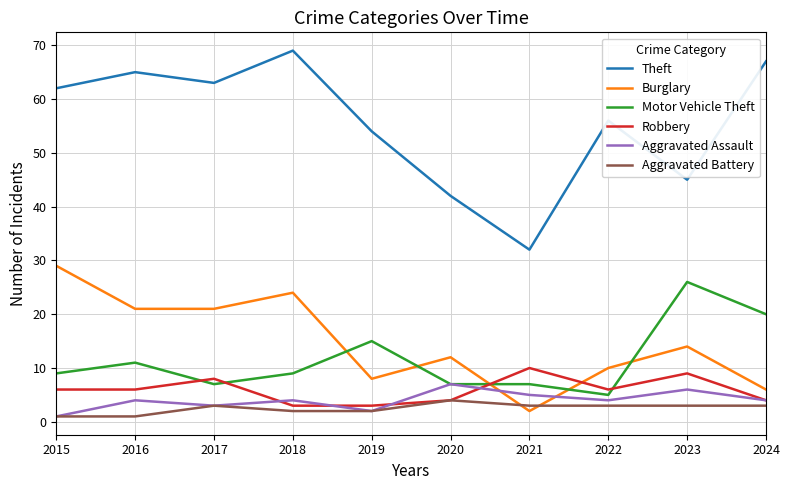

Reading left to right, extract all data points from this chart.

Theft: 2015=62	2016=65	2017=63	2018=69	2019=54	2020=42	2021=32	2022=56	2023=45	2024=67
Burglary: 2015=29	2016=21	2017=21	2018=24	2019=8	2020=12	2021=2	2022=10	2023=14	2024=6
Motor Vehicle Theft: 2015=9	2016=11	2017=7	2018=9	2019=15	2020=7	2021=7	2022=5	2023=26	2024=20
Robbery: 2015=6	2016=6	2017=8	2018=3	2019=3	2020=4	2021=10	2022=6	2023=9	2024=4
Aggravated Assault: 2015=1	2016=4	2017=3	2018=4	2019=2	2020=7	2021=5	2022=4	2023=6	2024=4
Aggravated Battery: 2015=1	2016=1	2017=3	2018=2	2019=2	2020=4	2021=3	2022=3	2023=3	2024=3